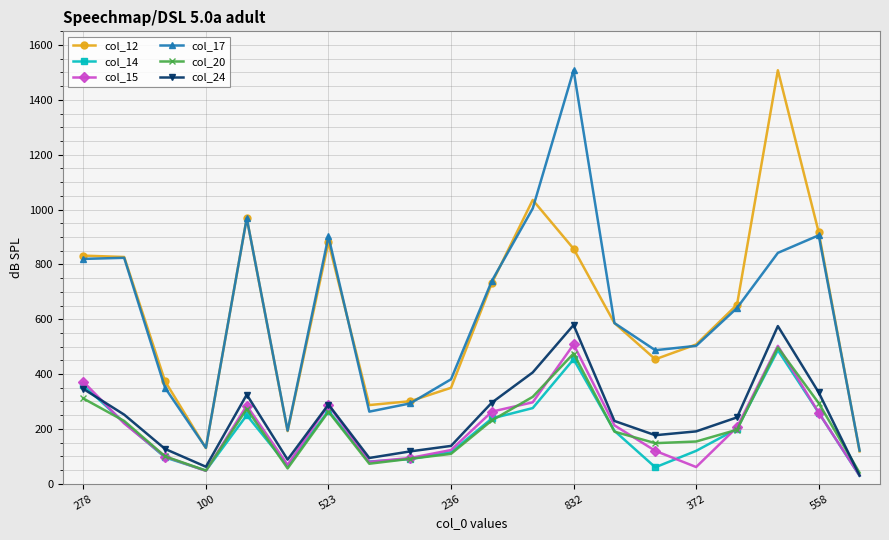

True or false: col_12 and col_14 cross at least once.

False